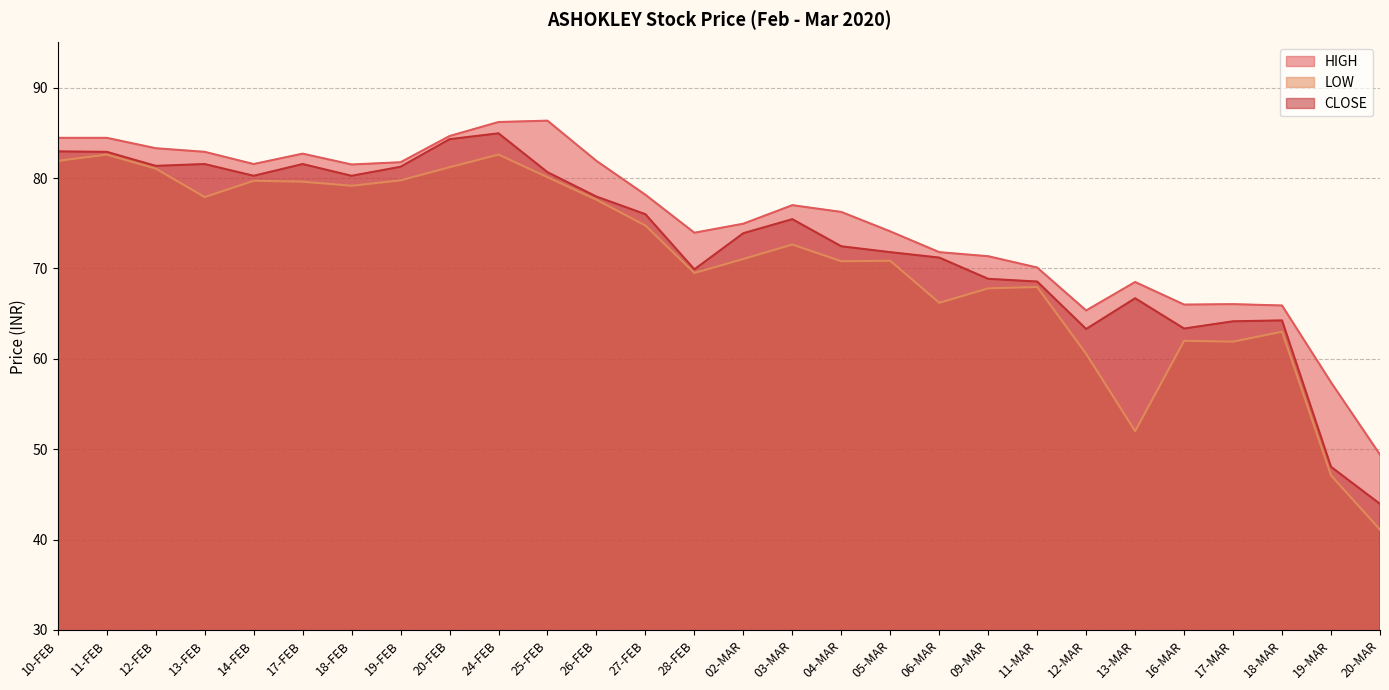

Where does the HIGH series first go above 77?

10-FEB